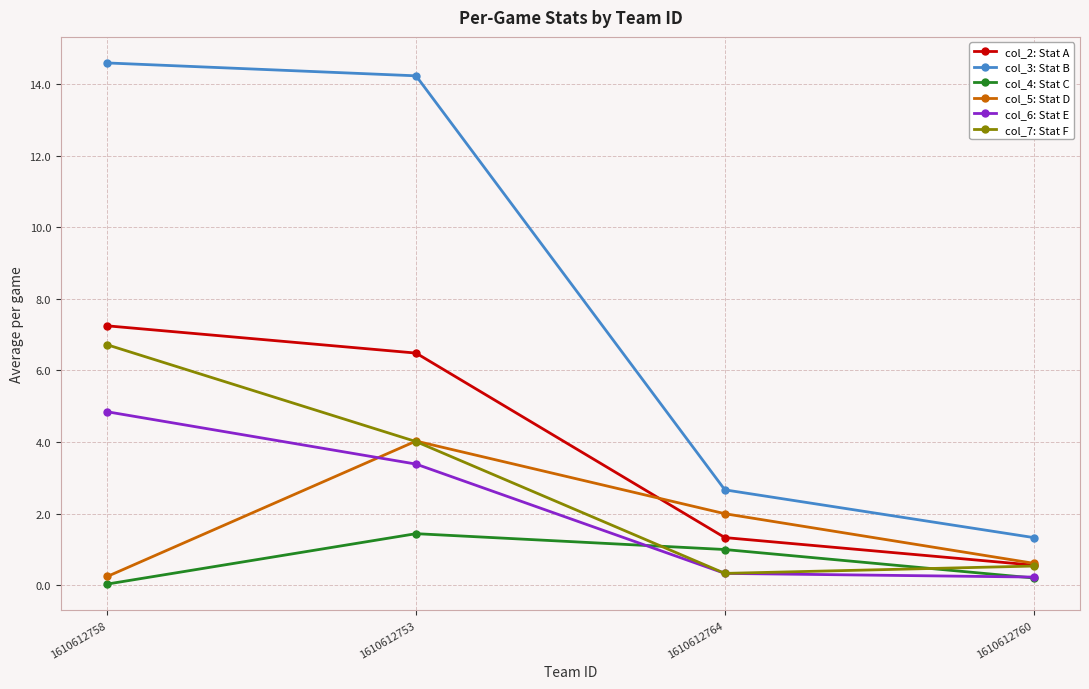

The value of col_3: Stat B at 1610612760 is 1.3. True or false?

True